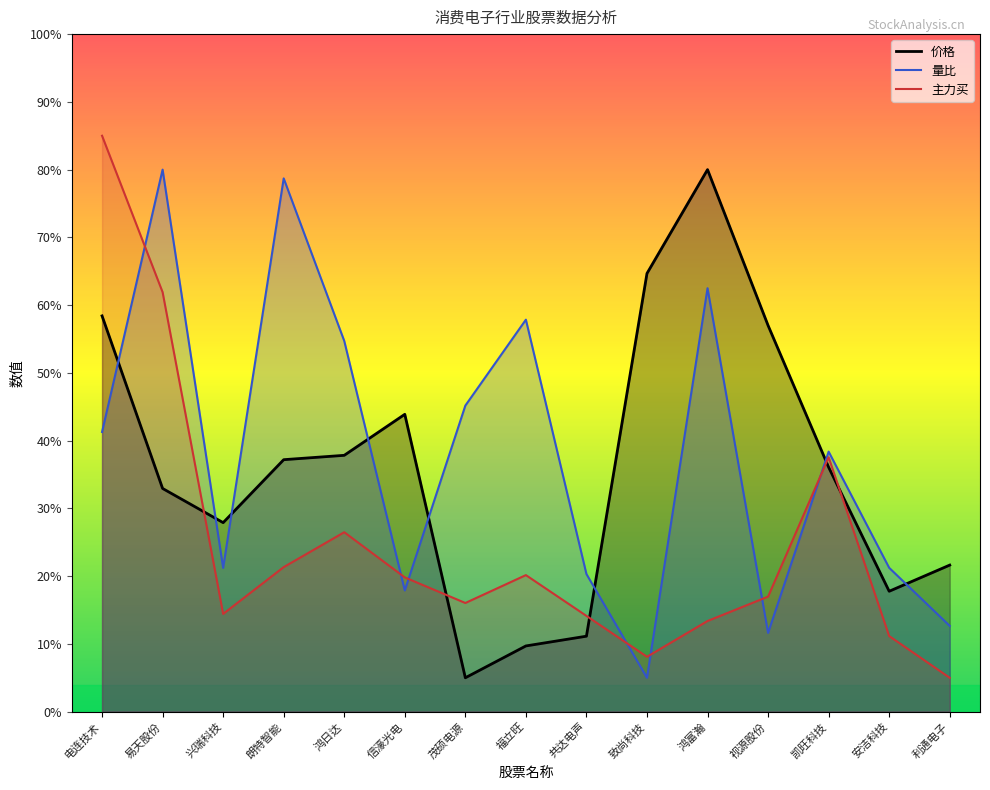

How many interior local peaks does the 量比 series have?

5